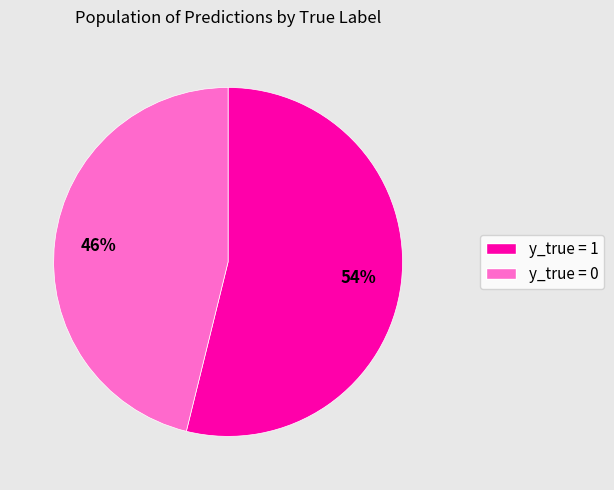

Do y_true = 0 and y_true = 1 together represent more than half of the pie?

Yes